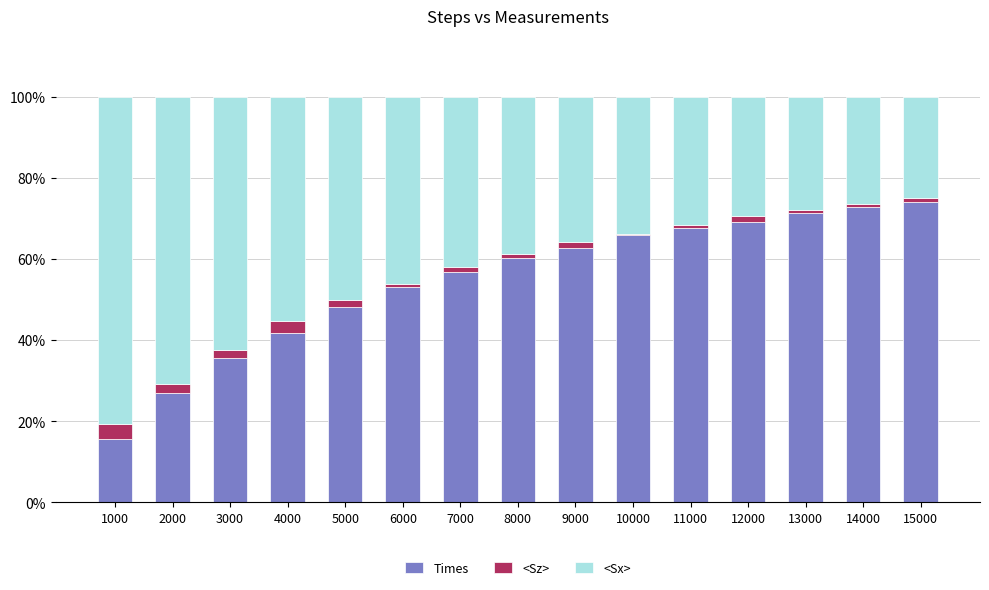

Are the bars horizontal?

No